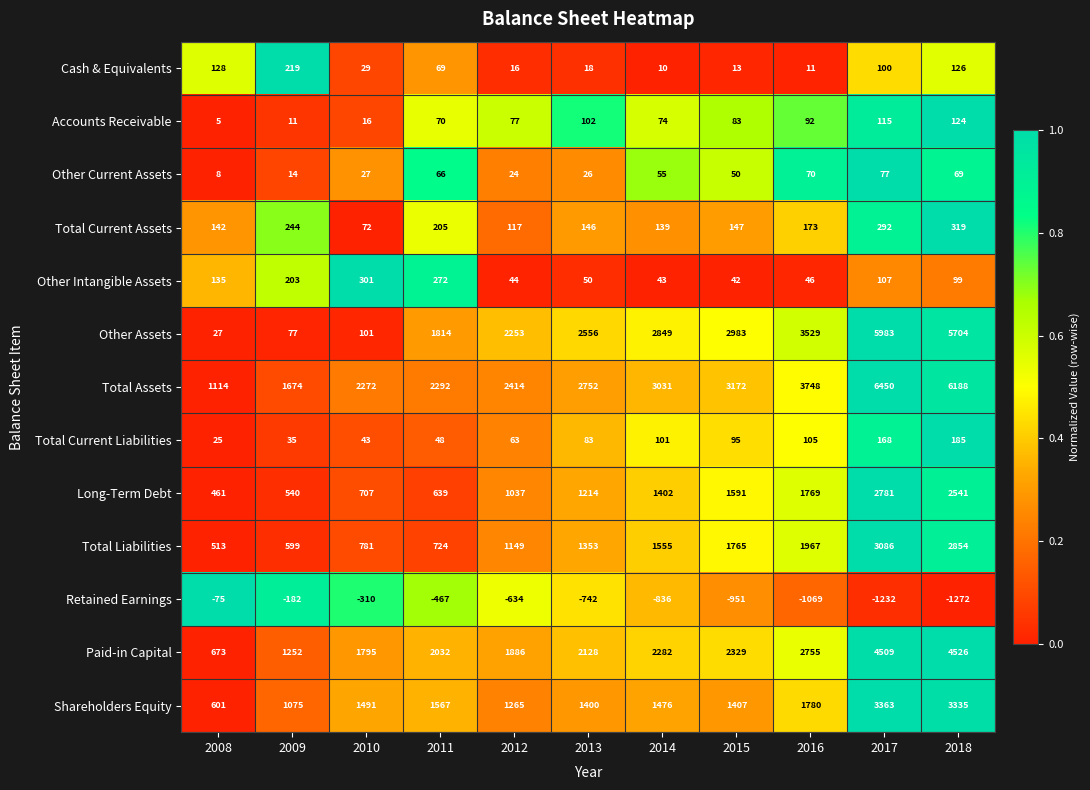

Which series has the widest spread of values?

Other Assets